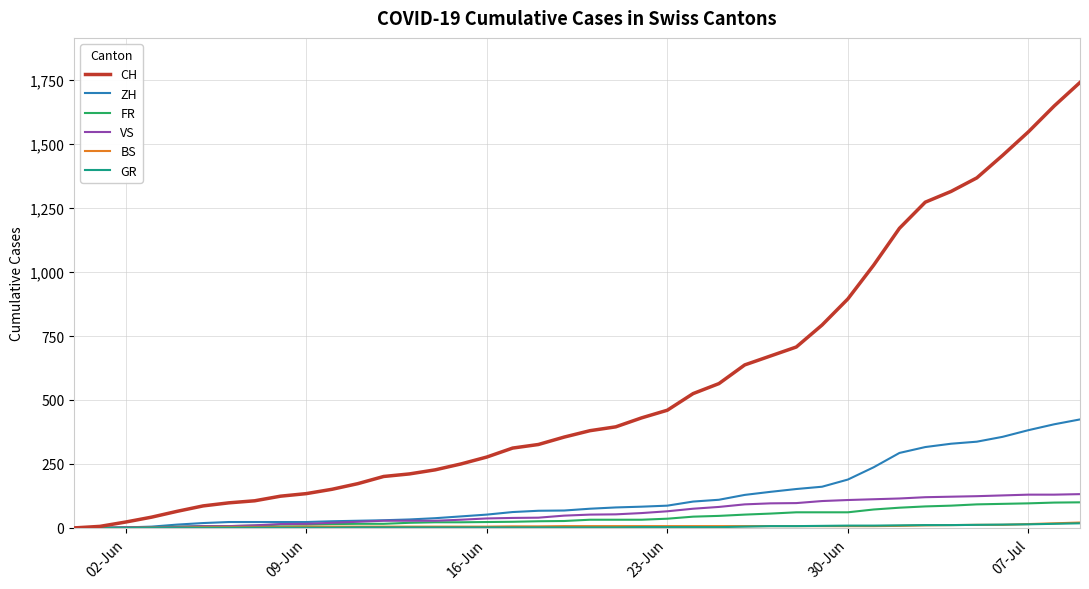

Which series has the widest spread of values?

CH